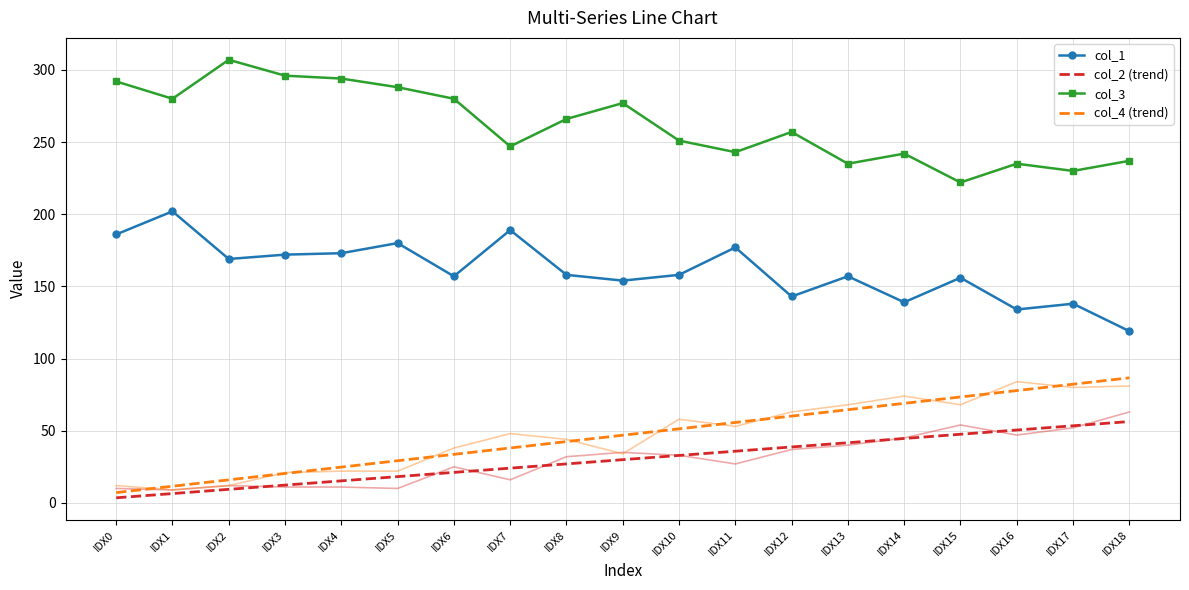

Count the number of categories in the chart.

19